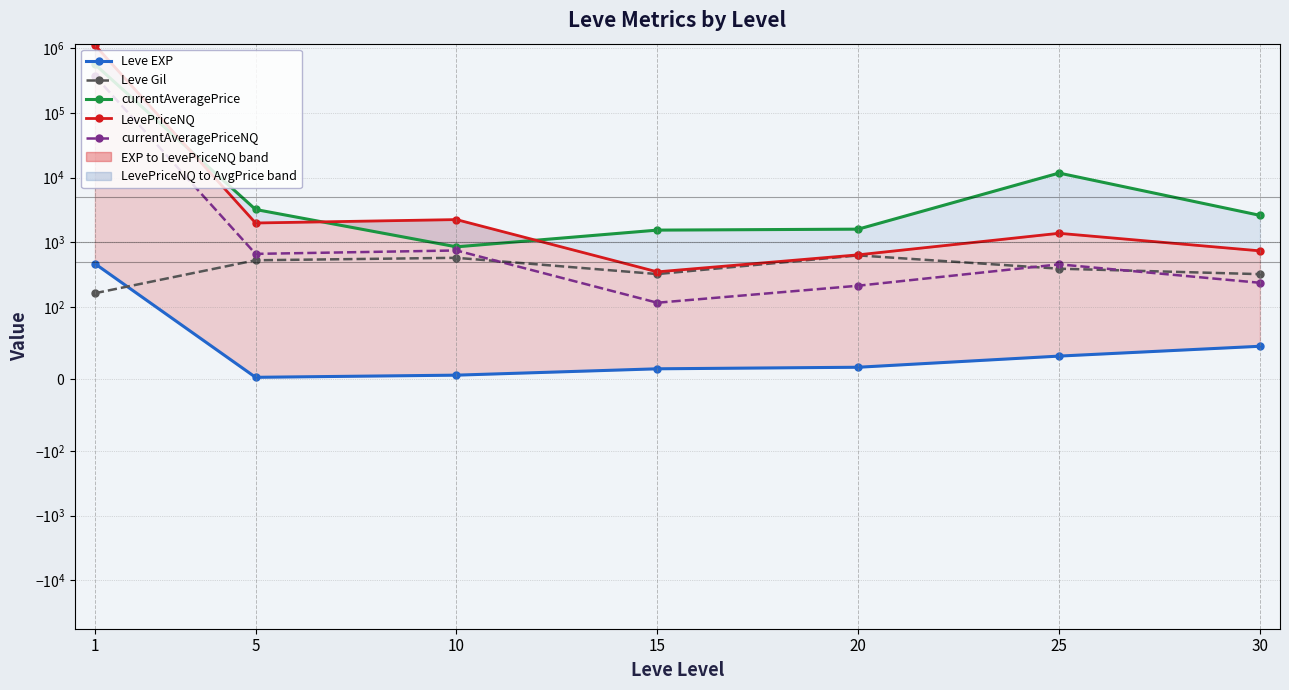

True or false: currentAveragePriceNQ has a value of 748.7 at 10.

True